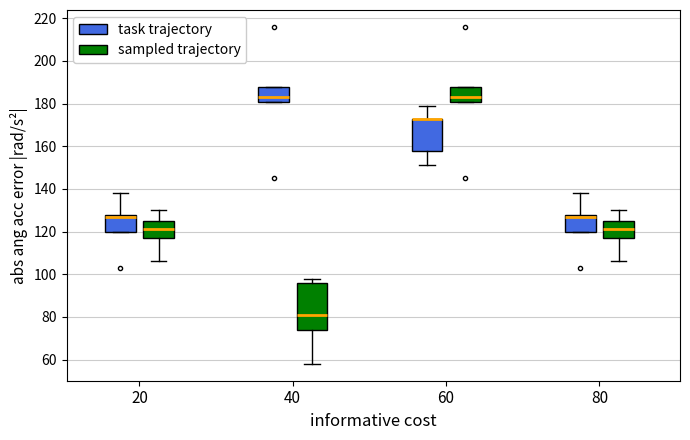

Where does the median line of the box for 40 (sampled trajectory) sit on the y-axis? The values are not printed on the chart, so give them approximately, as read against the axis.

82